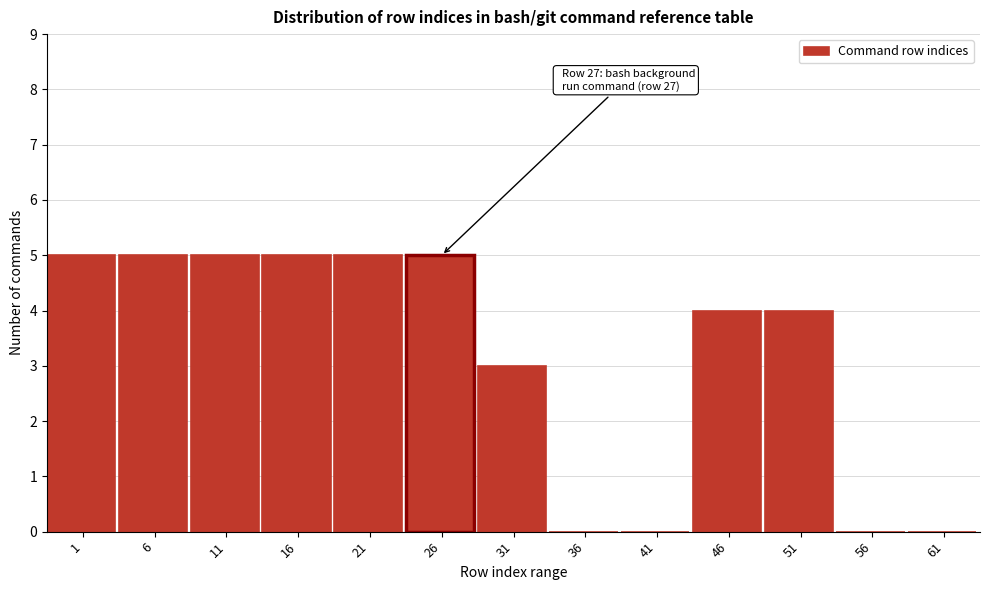

Reading right to left, transcribe all the data shown in this chart.

61=0	56=0	51=4	46=4	41=0	36=0	31=3	26=5	21=5	16=5	11=5	6=5	1=5